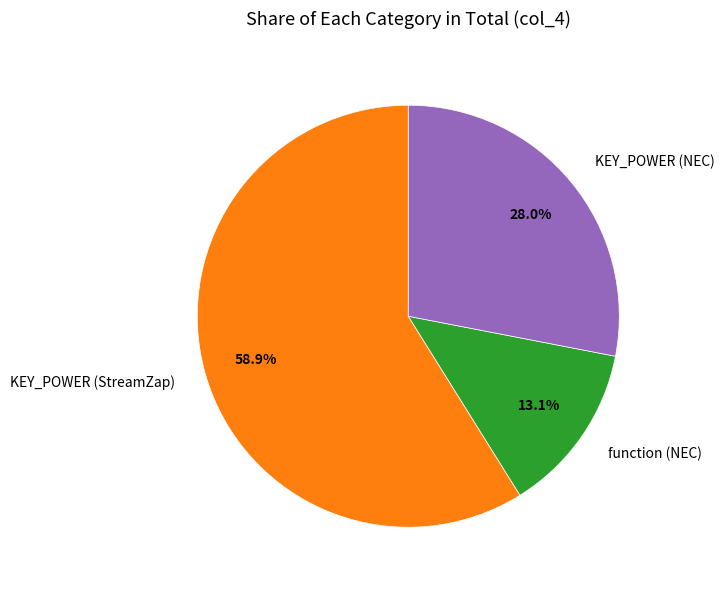

The function (NEC) slice represents 28% of the pie. True or false?

False